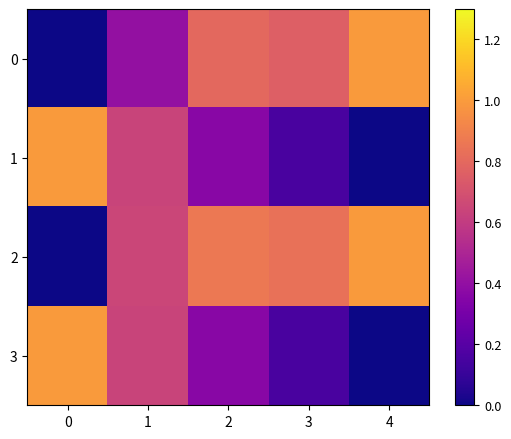

List the series in order of their peak value, lowest first.

0, 1, 2, 3